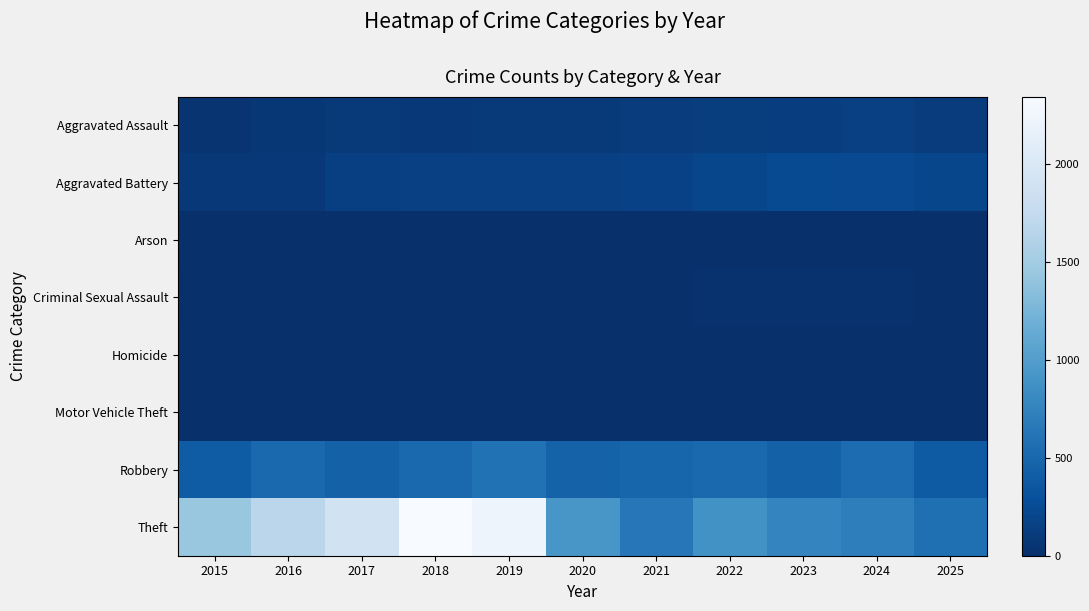

Which series has the largest total across all categories?

Theft